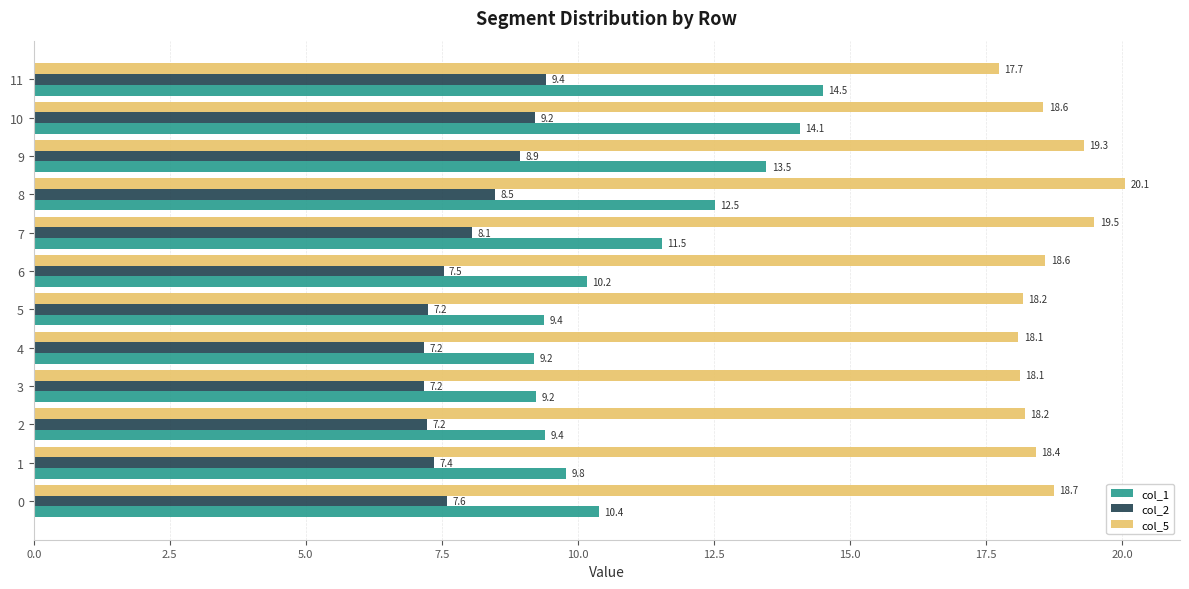

How many data points in col_1 are less than 10?

5